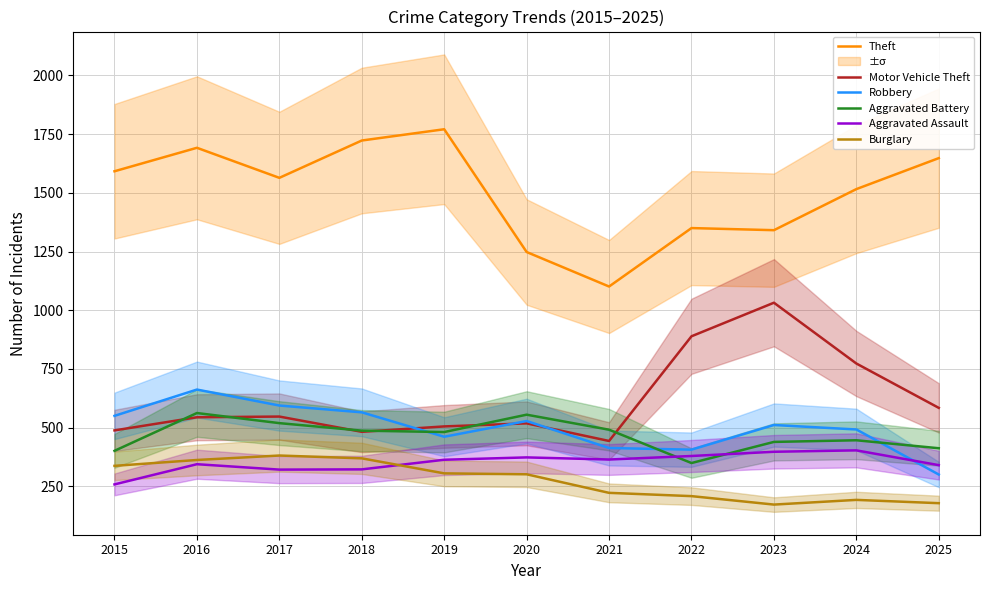

Which series has the widest spread of values?

Theft